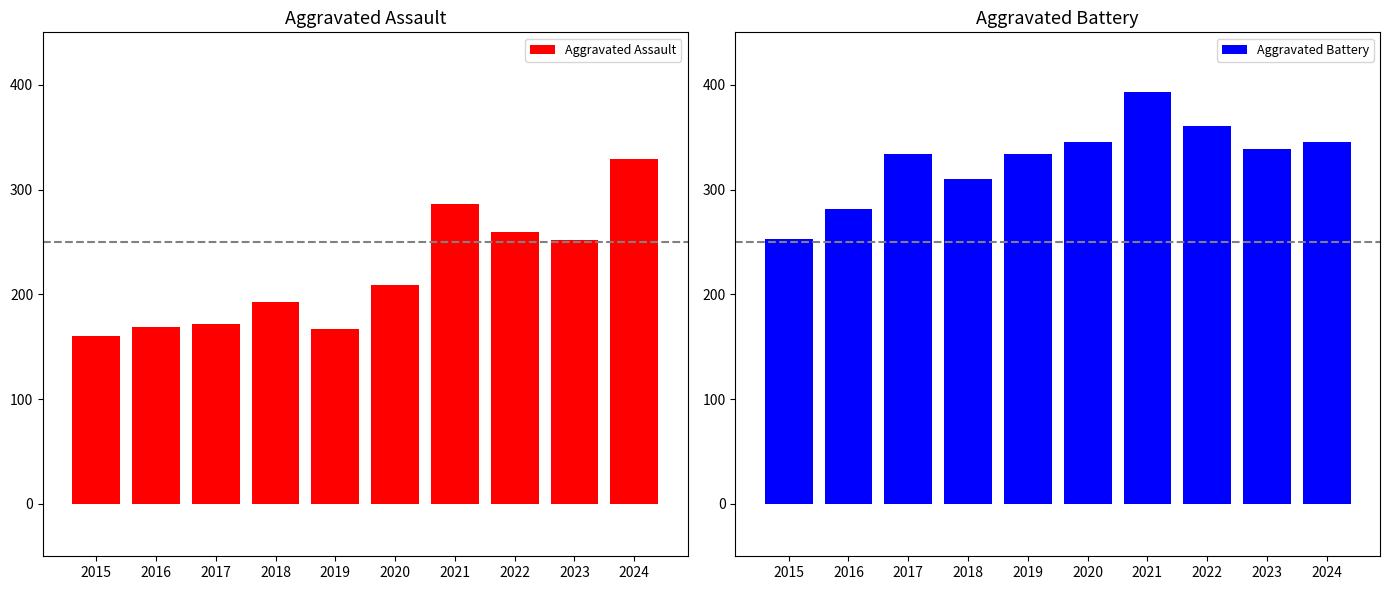

What are all the series names shown in the legend?

Aggravated Assault, Aggravated Battery